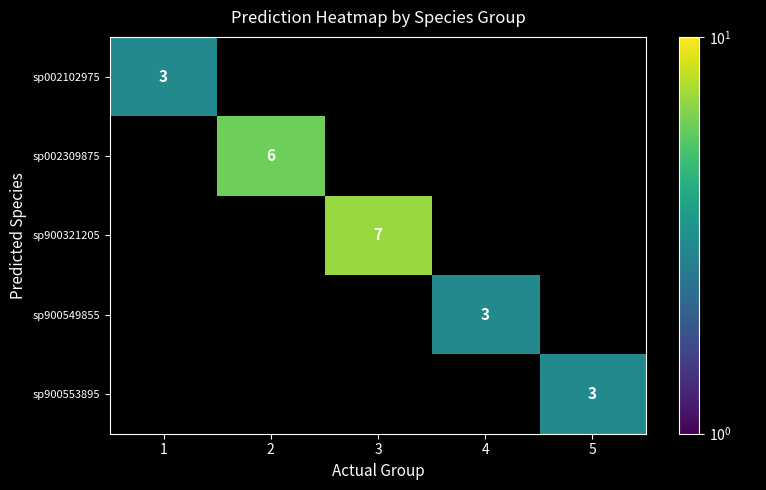

True or false: sp002309875 has a value of 2 at 2.

False